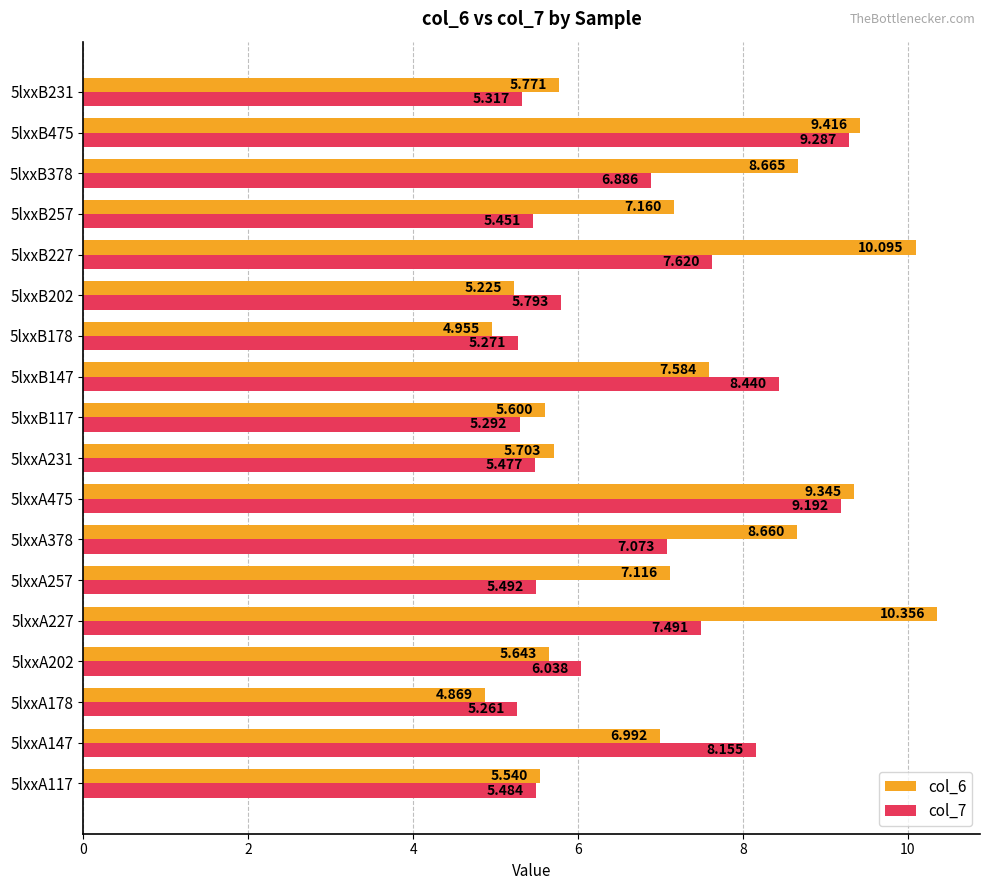

At how many categories does at least one series exceed 6?

11